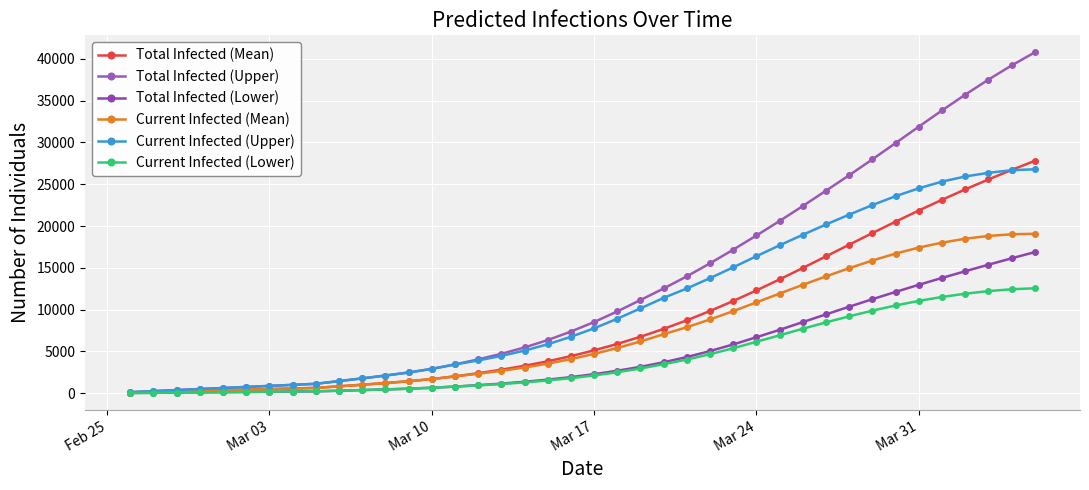

How many lines are shown in the chart?

6